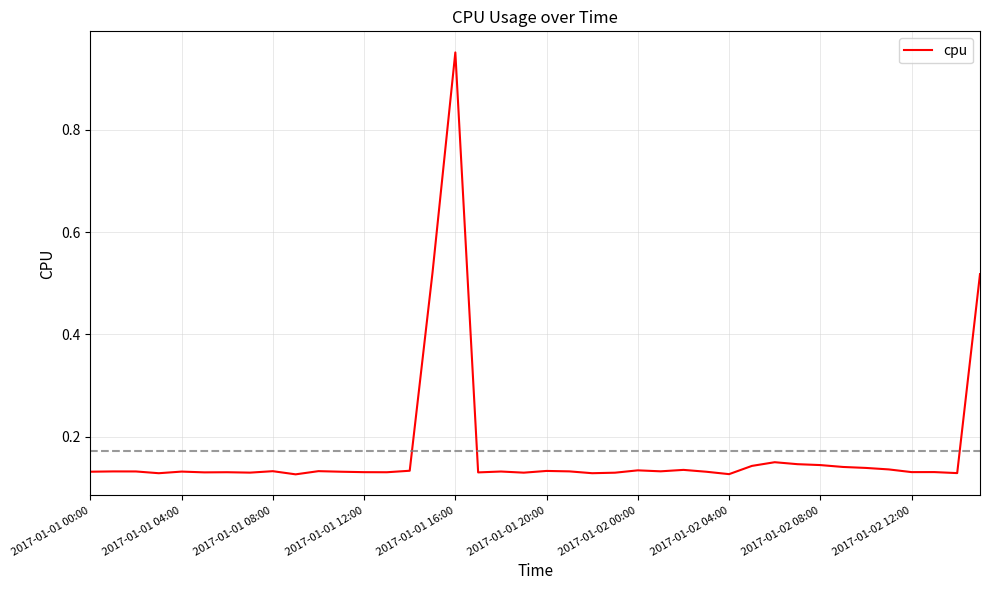

What is the difference between the maximum and minimum values?

0.8